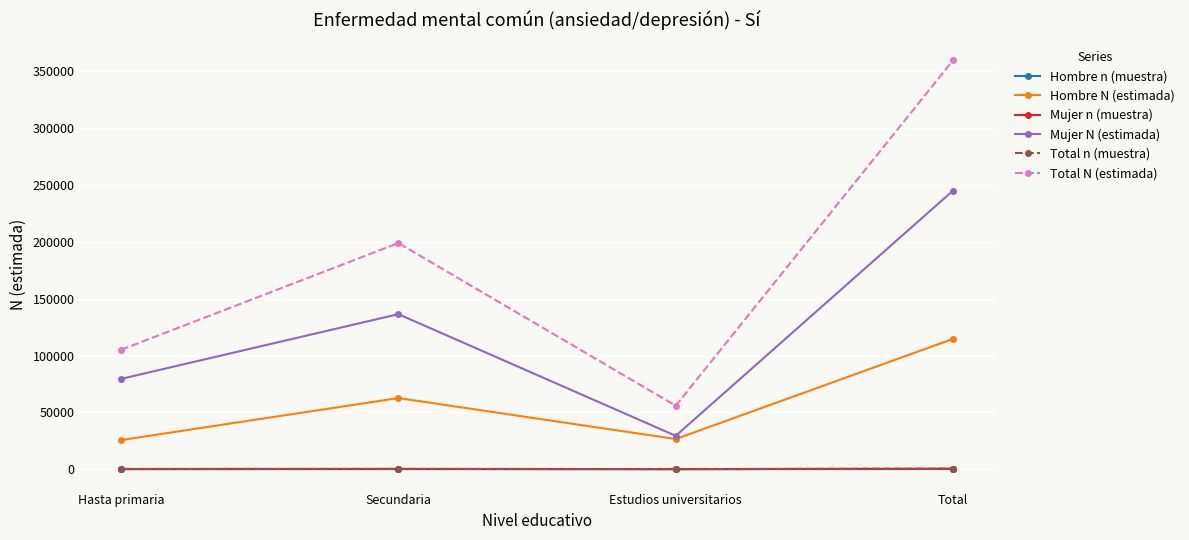

What is the minimum value for Hombre N (estimada)?

25587